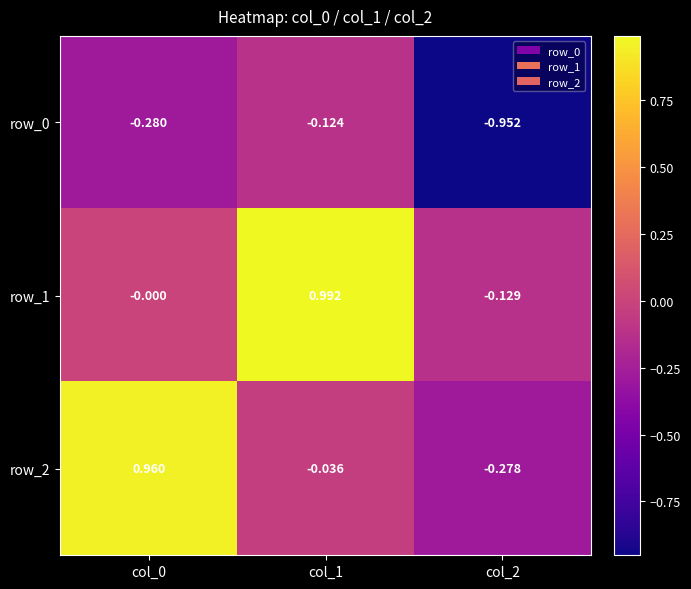

What is the difference between the highest and lowest values at col_1?

1.1